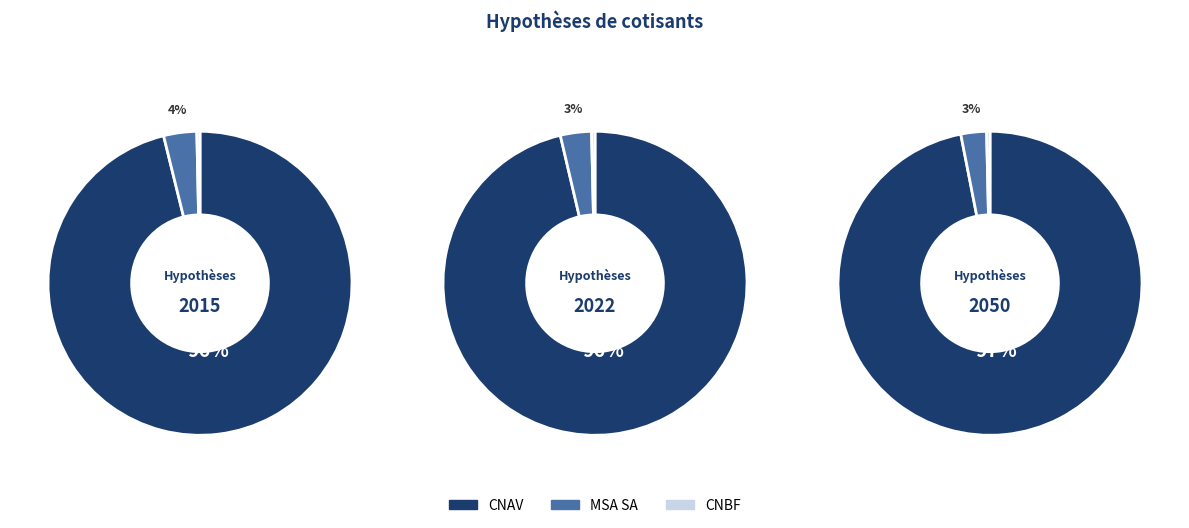

Does 2022 represent more than half of the total?

No